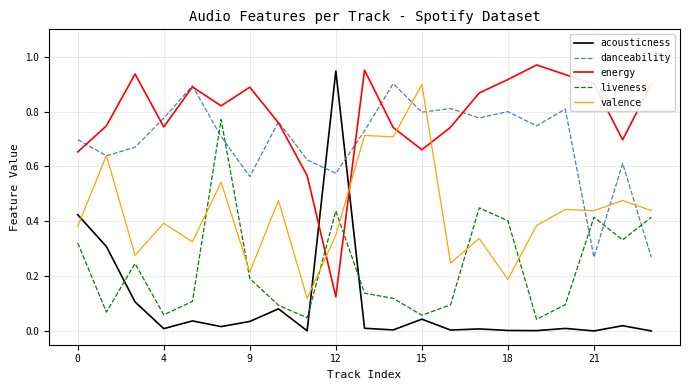

Which series has the widest spread of values?

acousticness